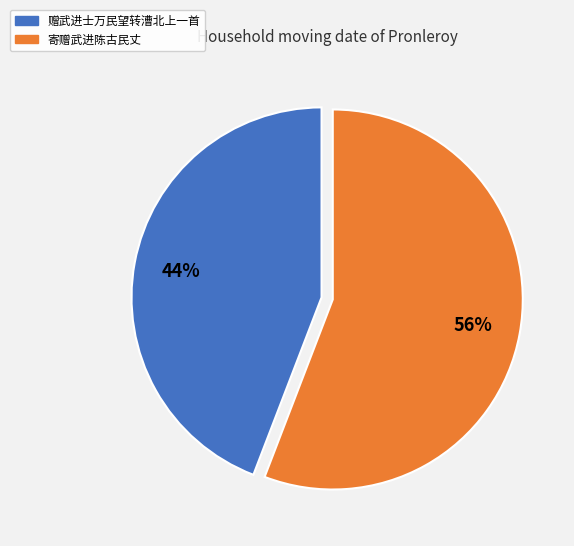

To the nearest percent, what is the average slice percentage?

50%